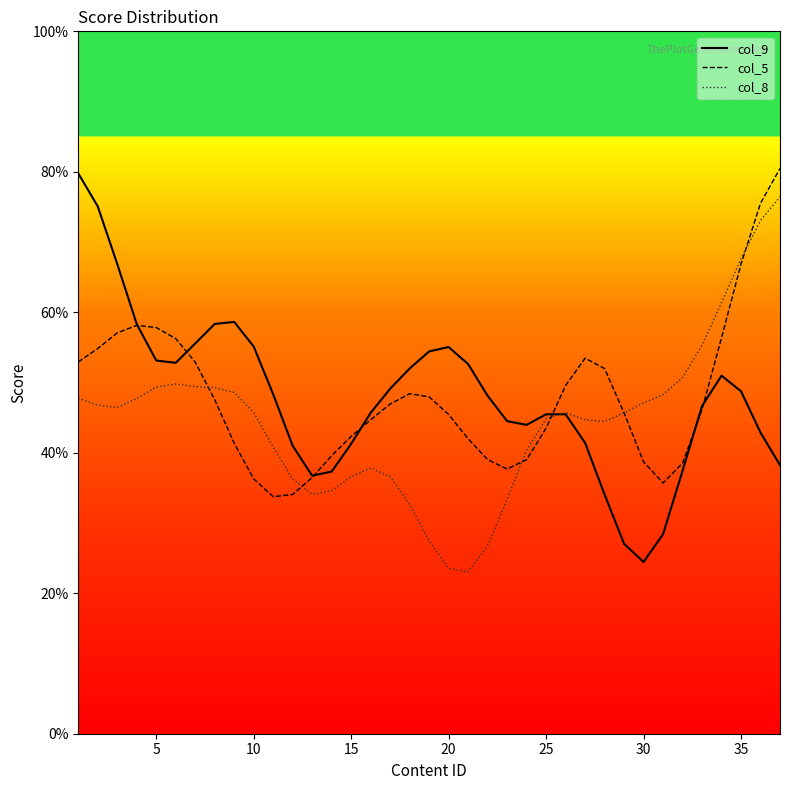

What is the difference between the maximum and second lowest values in the col_8 series?

52.9